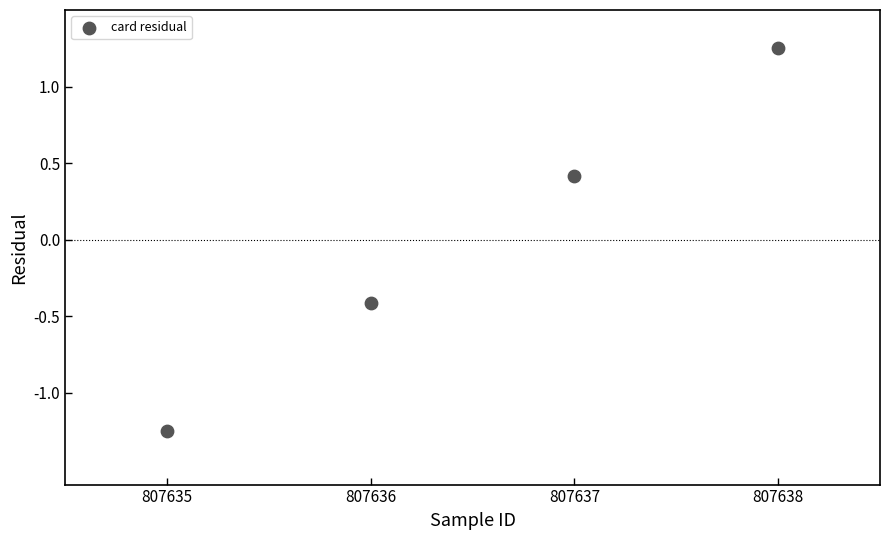

What is the average X value?

807636.5